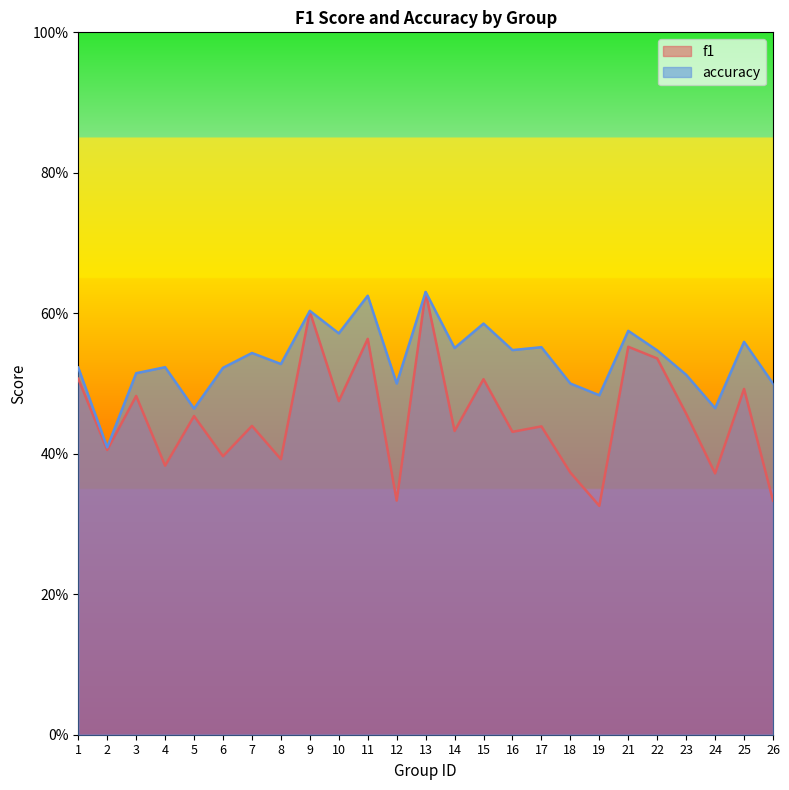

Which series changed the most between 1 and 25?

accuracy